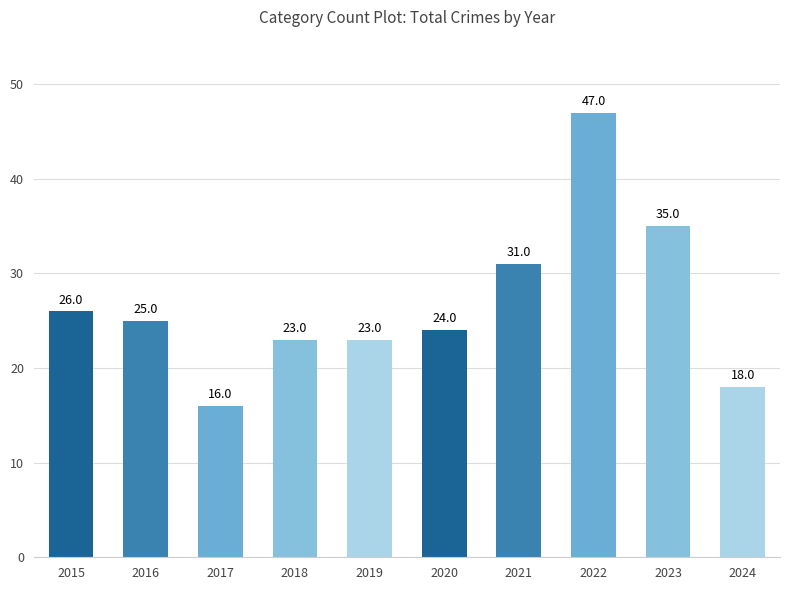

True or false: the data shows 16 at 2017.

True